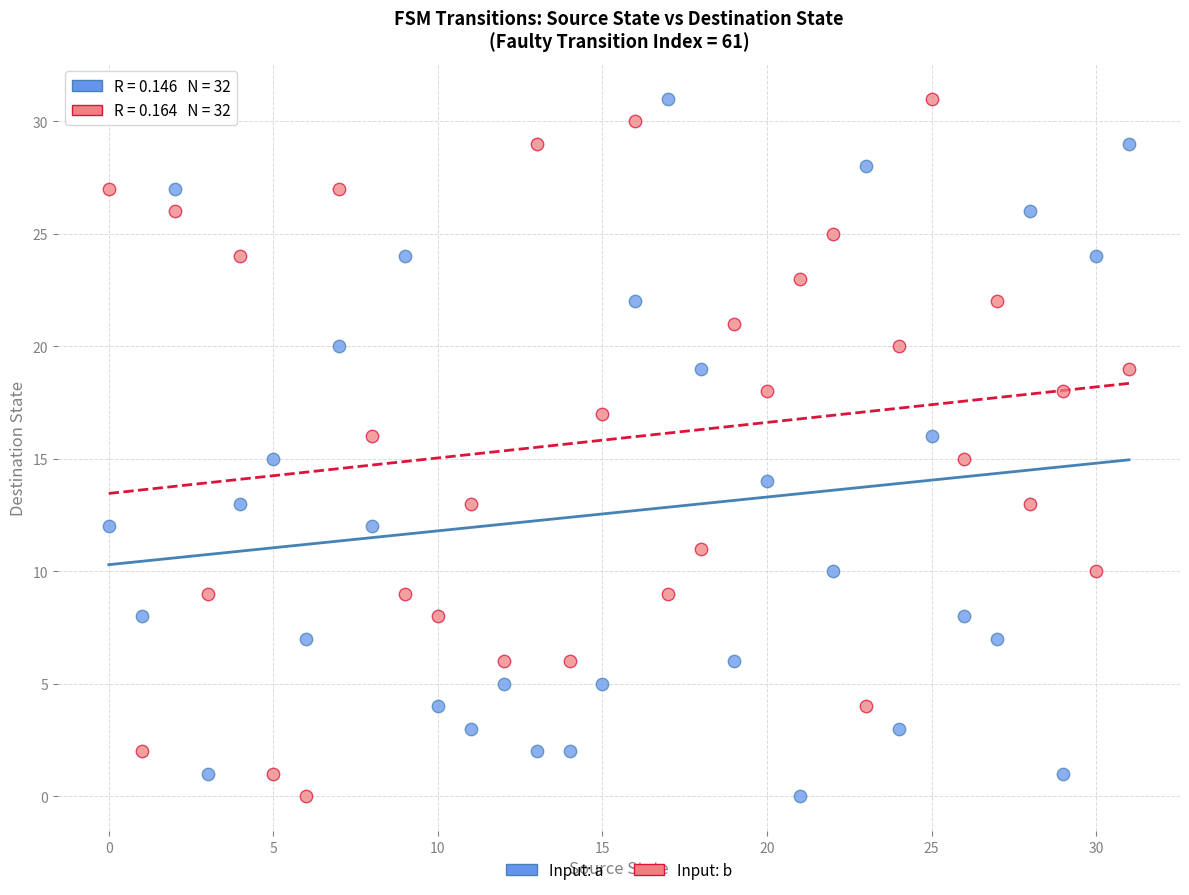

Across all data points, what is the range of Y values (max minus min)?

31